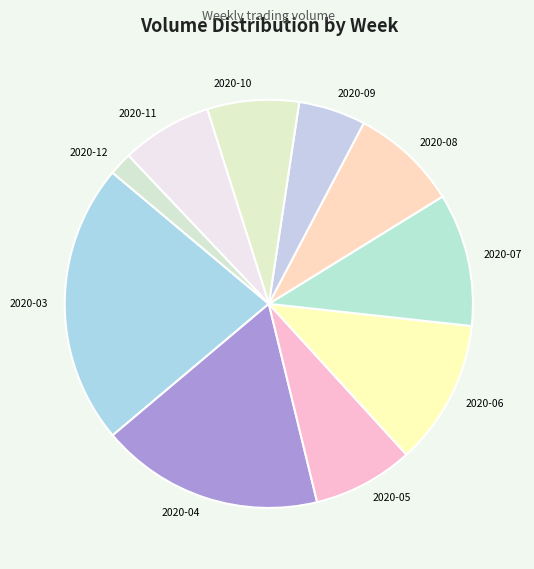

What is the ratio of the value at 2020-04 to the value at 2020-07?

1.7